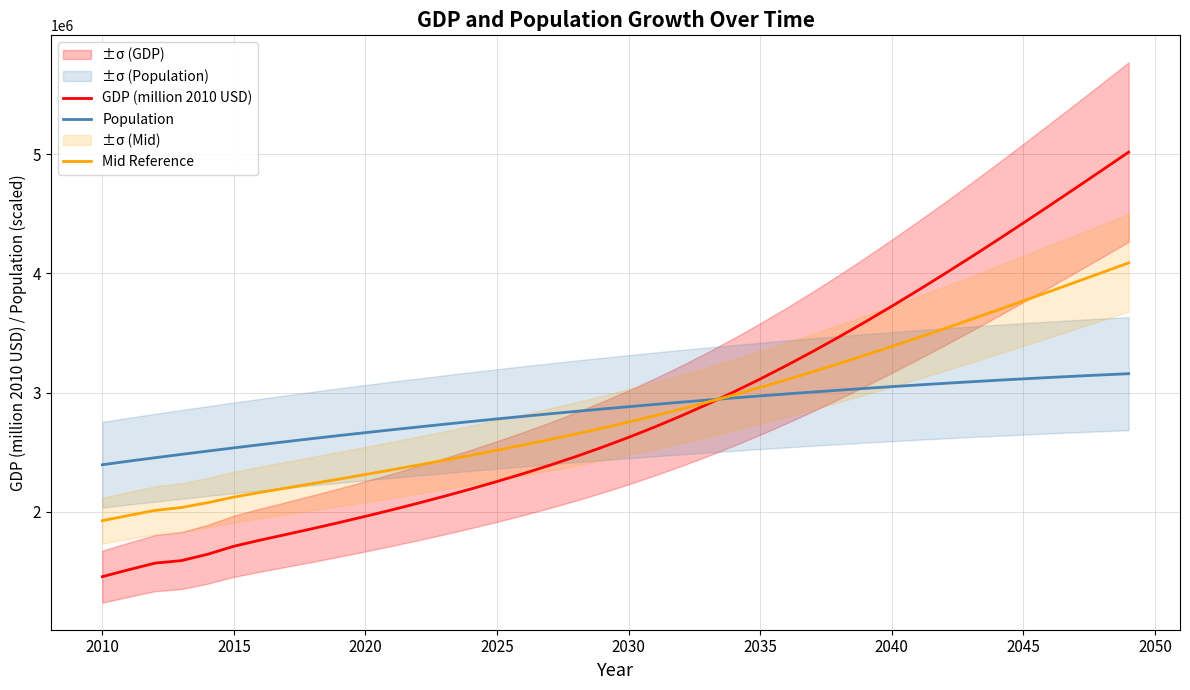

The value of Mid Reference at 2030 is 2753107.4. True or false?

True